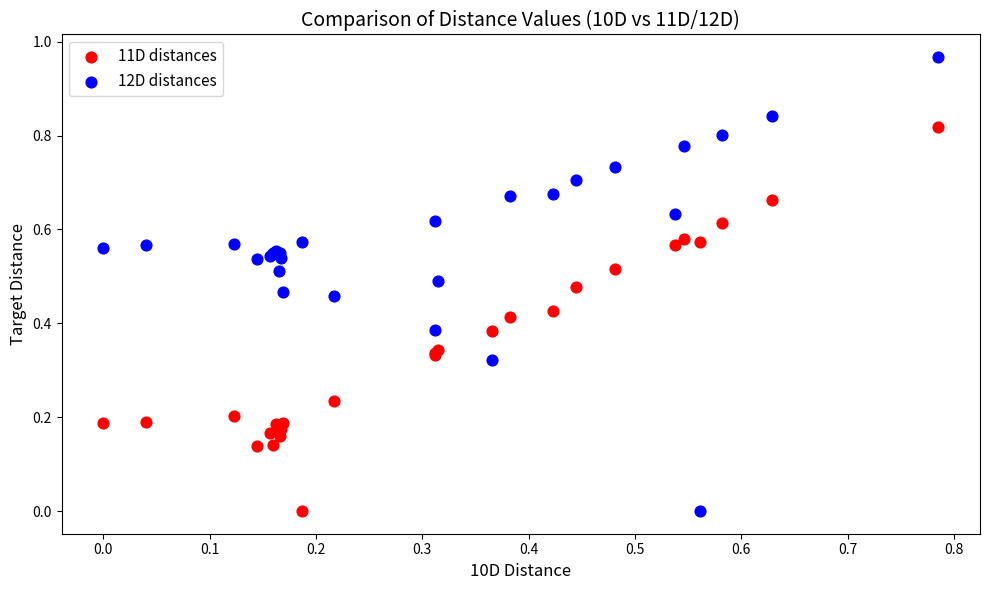

Which series has the widest spread of Y values?

12D distances